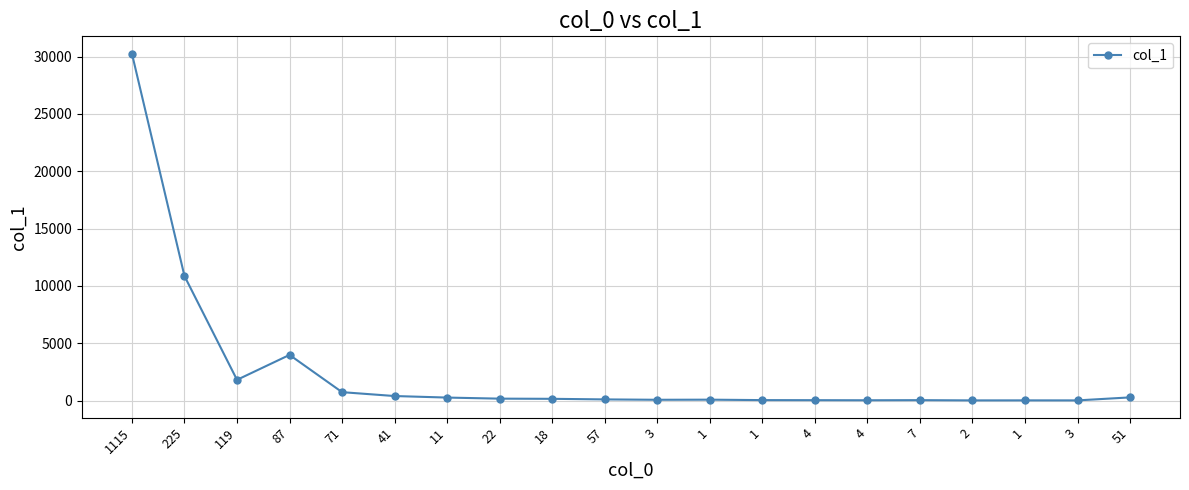

True or false: there are more than 1 points higher than both neighbors.

True